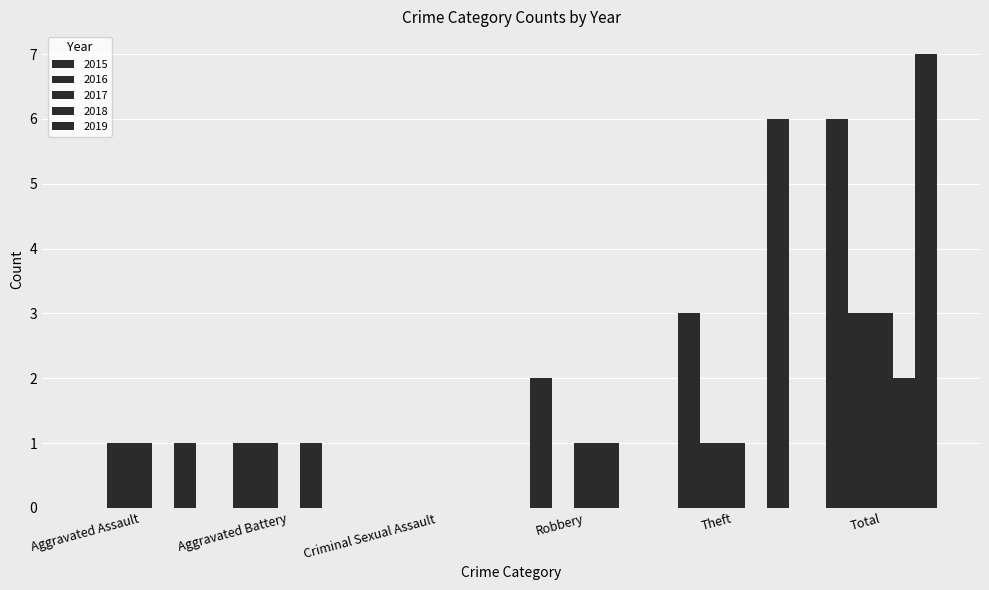

Are the bars horizontal?

No